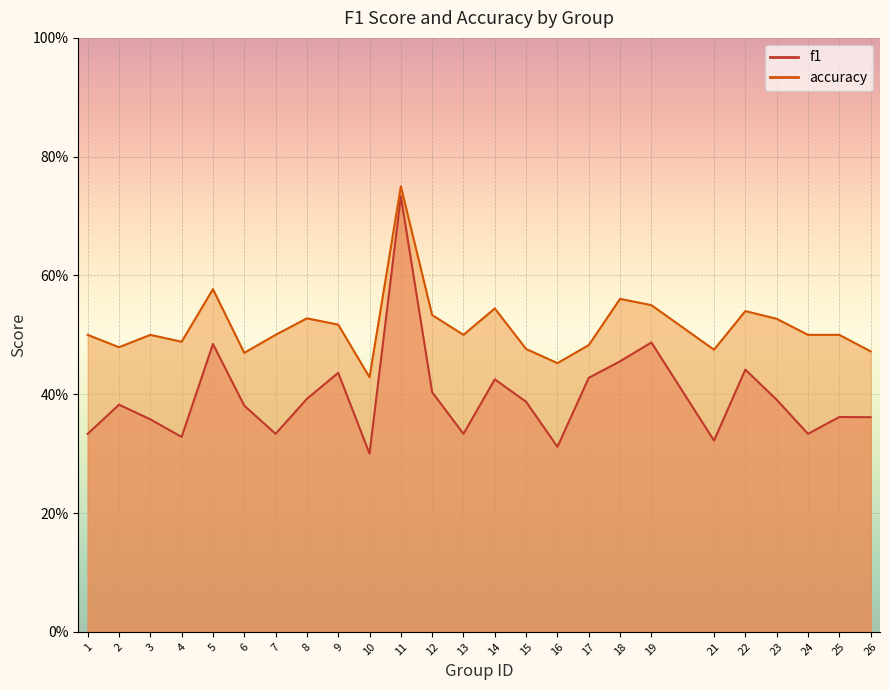

True or false: accuracy and f1 intersect in this chart.

False